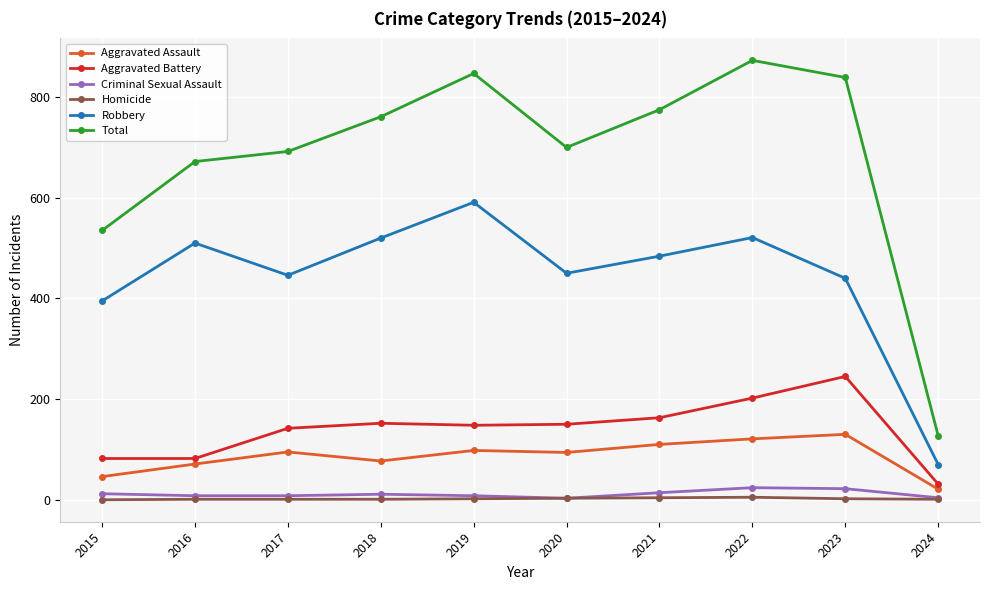

True or false: Criminal Sexual Assault has more than 1 interior local peaks.

True